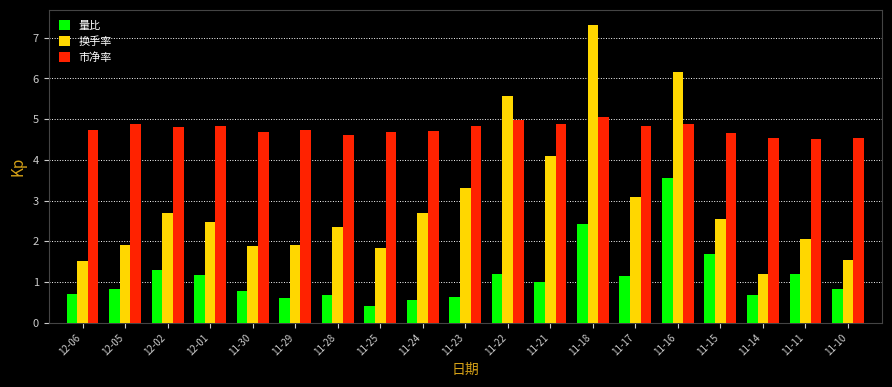

What are all the series names shown in the legend?

量比, 换手率, 市净率